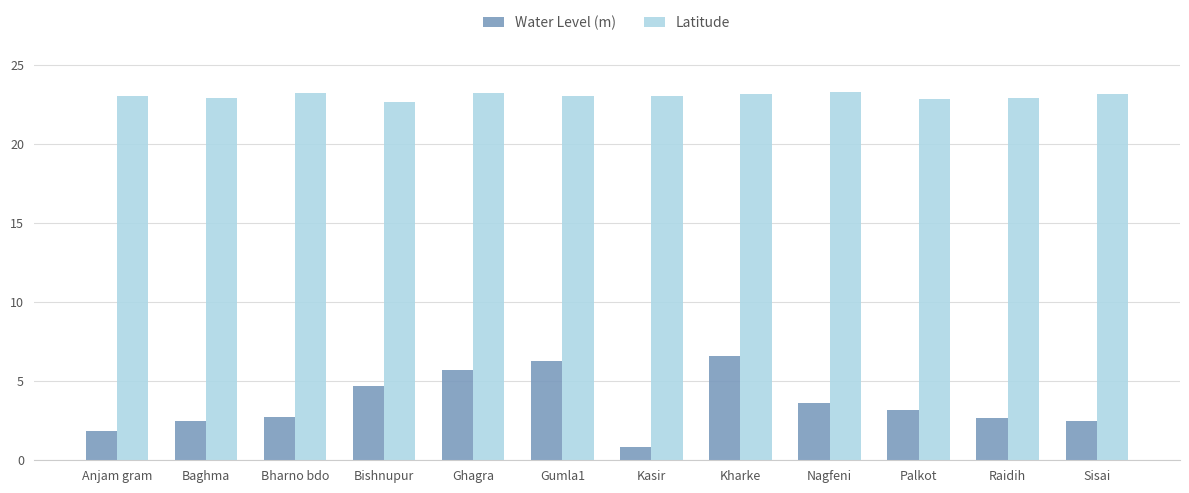

Is the value of Water Level (m) at Gumla1 greater than the value of Latitude at Baghma?

No